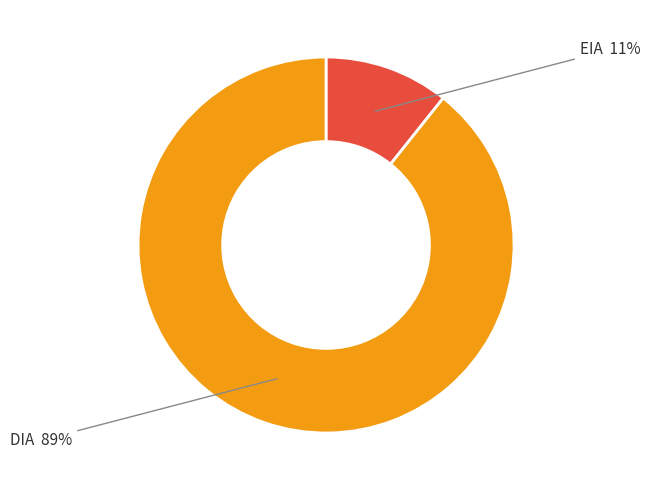

Does any single category account for the majority?

Yes